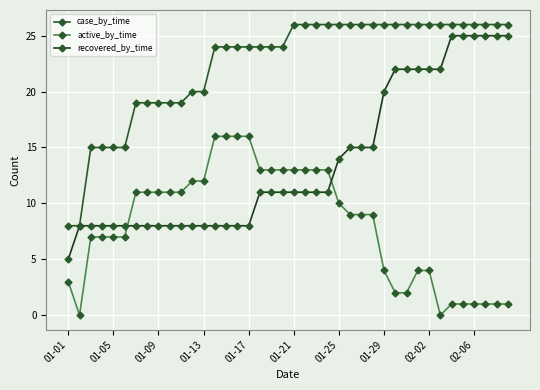

How many data points in case_by_time are less than 26?

20